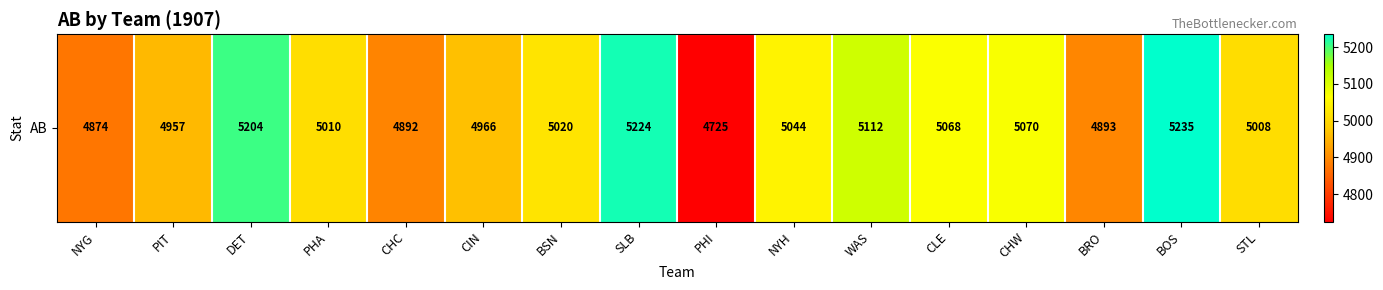

The chart shows a value of 2479 at PHA. True or false?

False